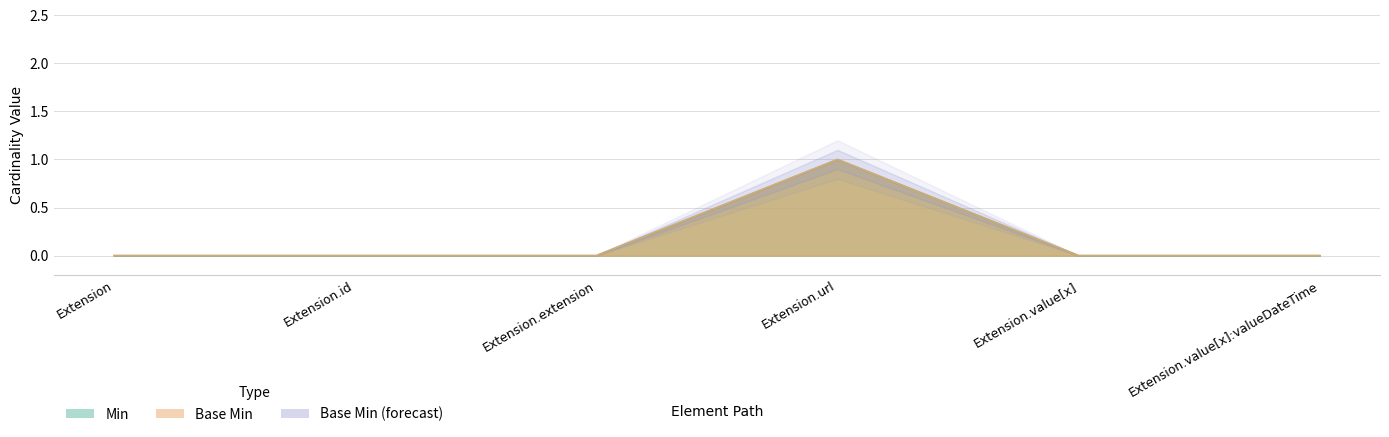

What position from the right is Extension.id?

5